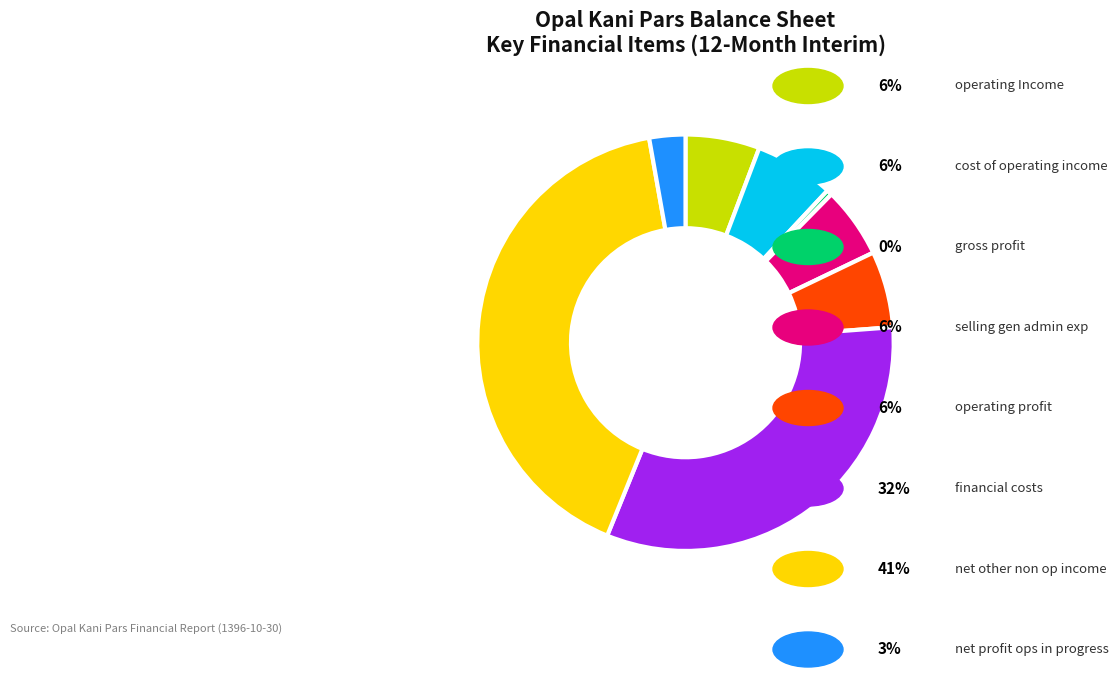

Is there any slice that represents more than half of the pie?

No